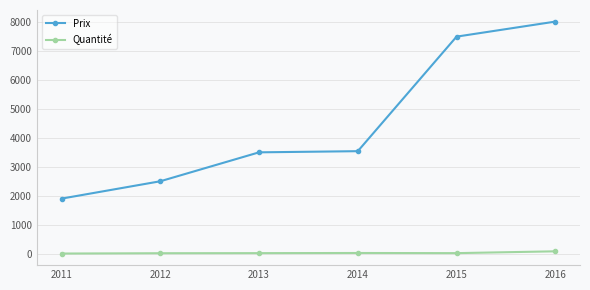

At which category does the chart reach its peak across all series?

2016